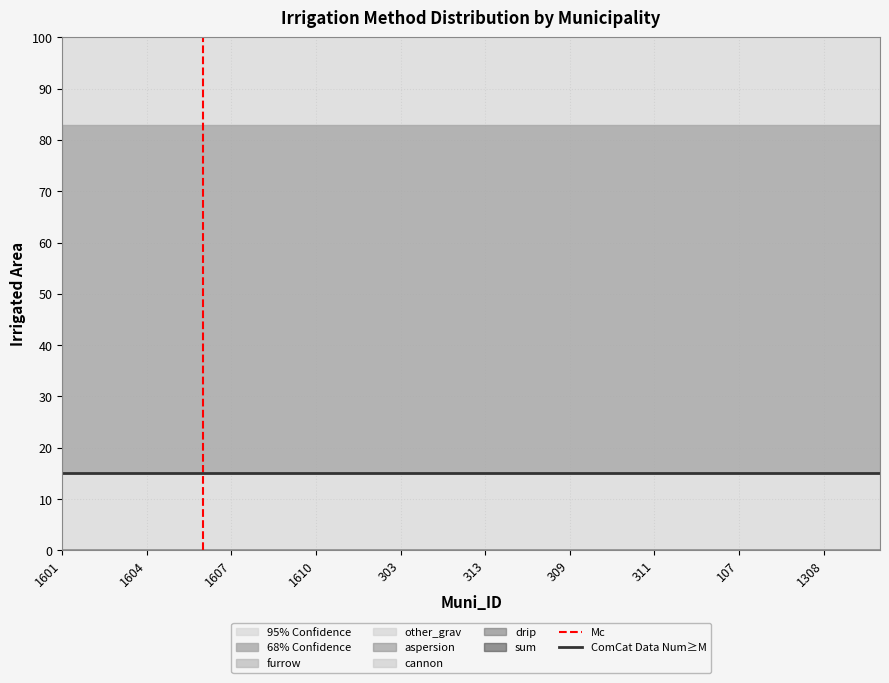

What is the difference between the highest and lowest values at 1604?

14